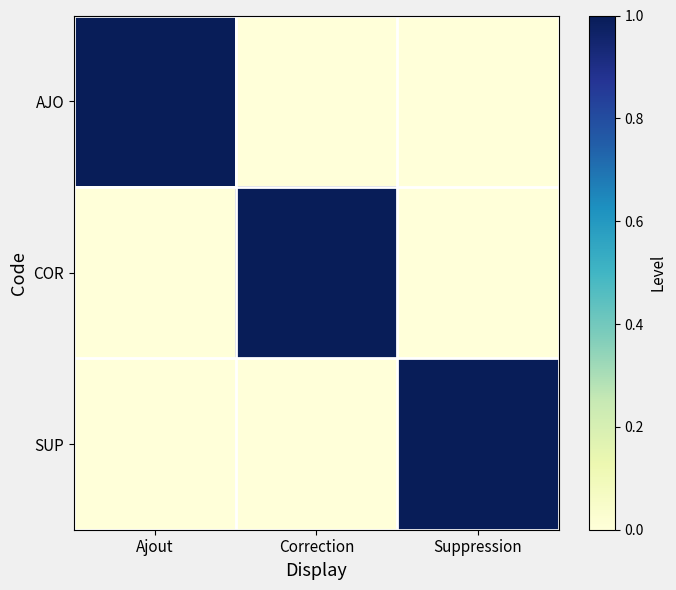

Which series changed the most between Ajout and Suppression?

AJO